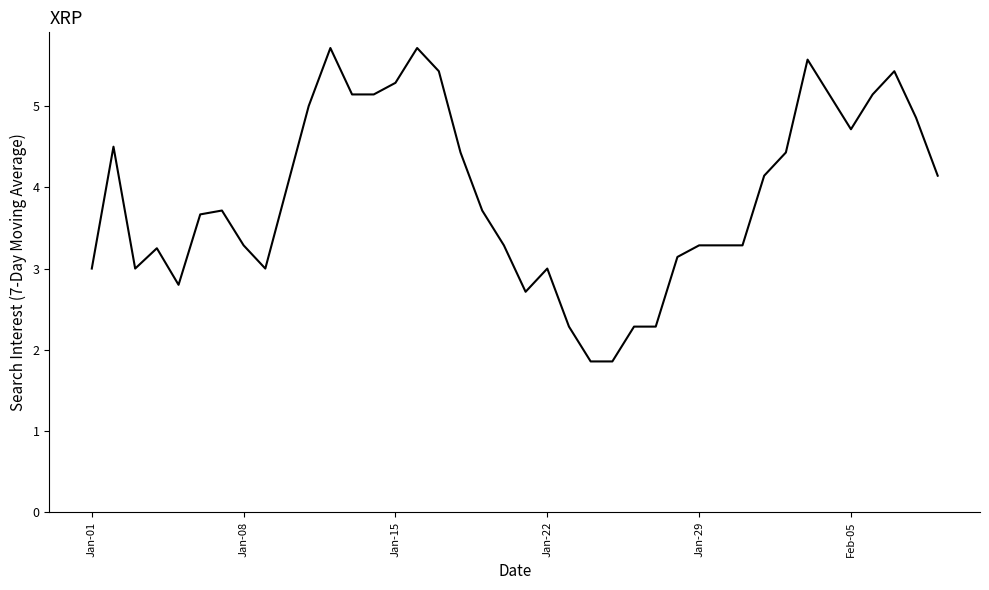

What is the minimum value shown in the chart?

1.9